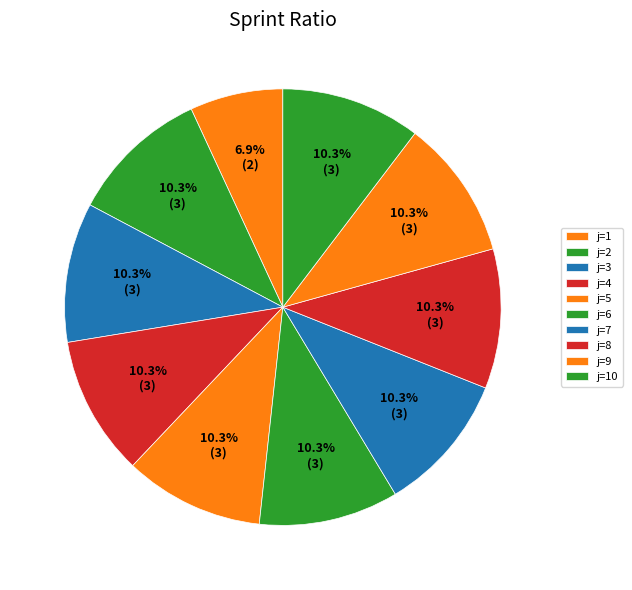

How many segments does this pie chart have?

10